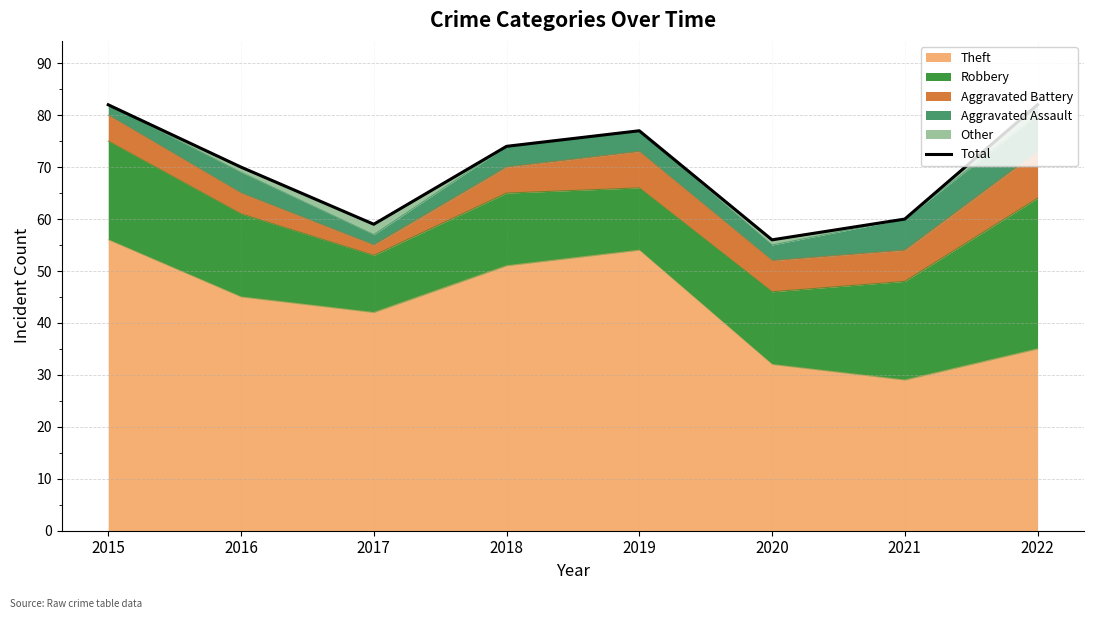

At which category does the chart reach its peak across all series?

2015